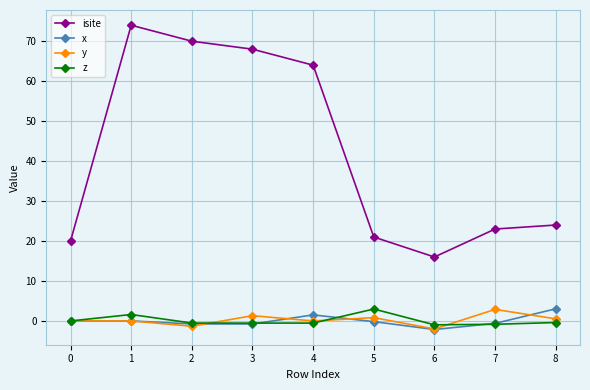

How many distinct data groups are displayed?

4